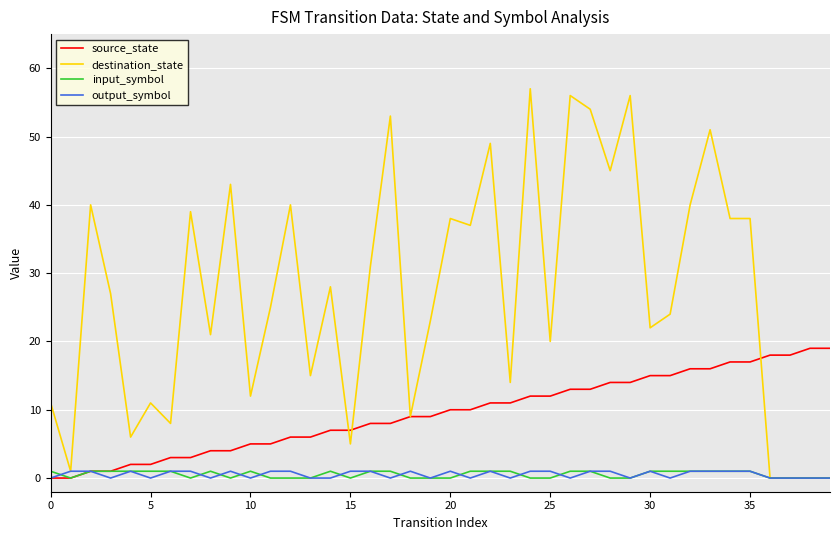

What is the difference between the maximum and second lowest values in the input_symbol series?

1